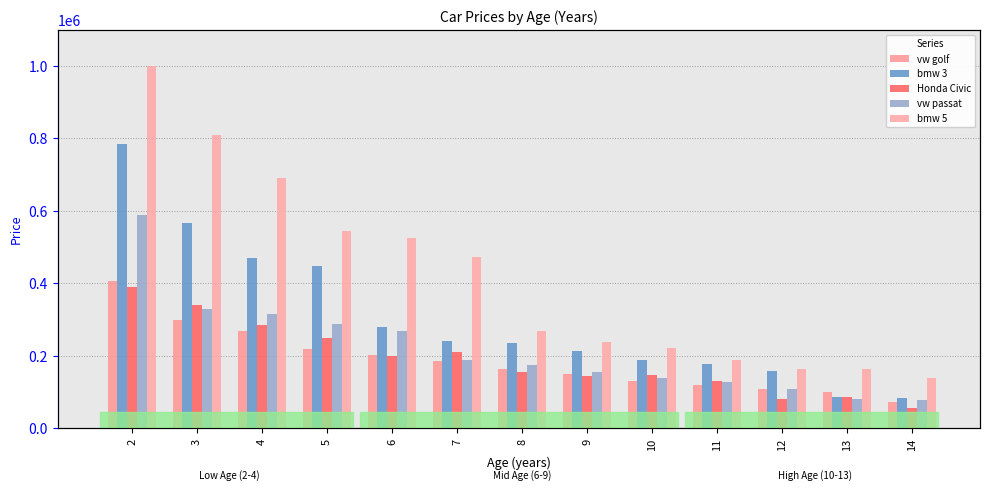

How many categories are shown in the chart?

13